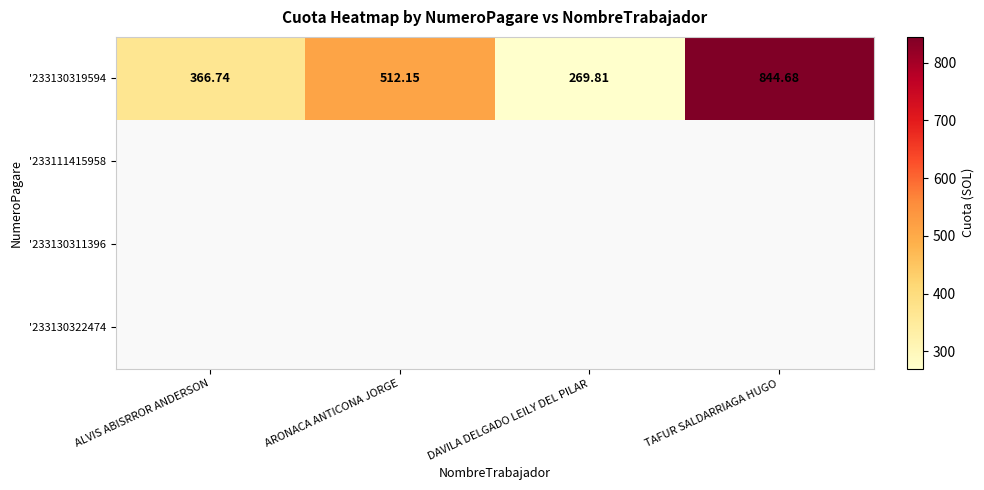

How many data points does each series have?

4